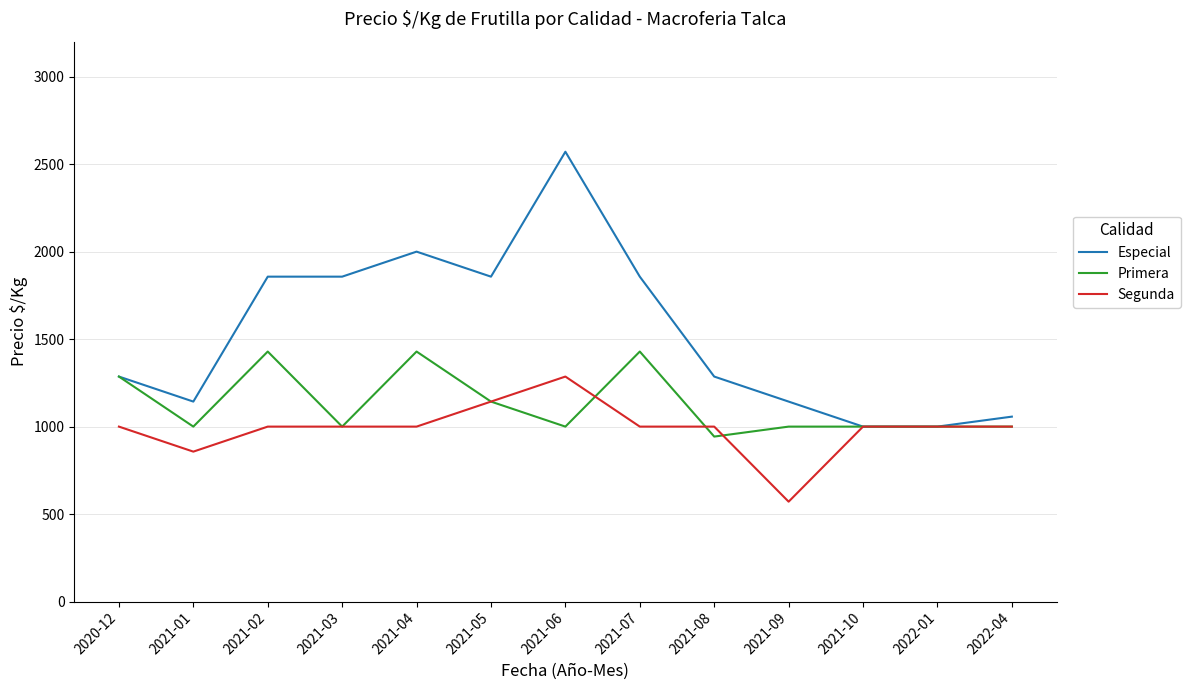

Is it true that Segunda equals 1143 at 2021-05?

True